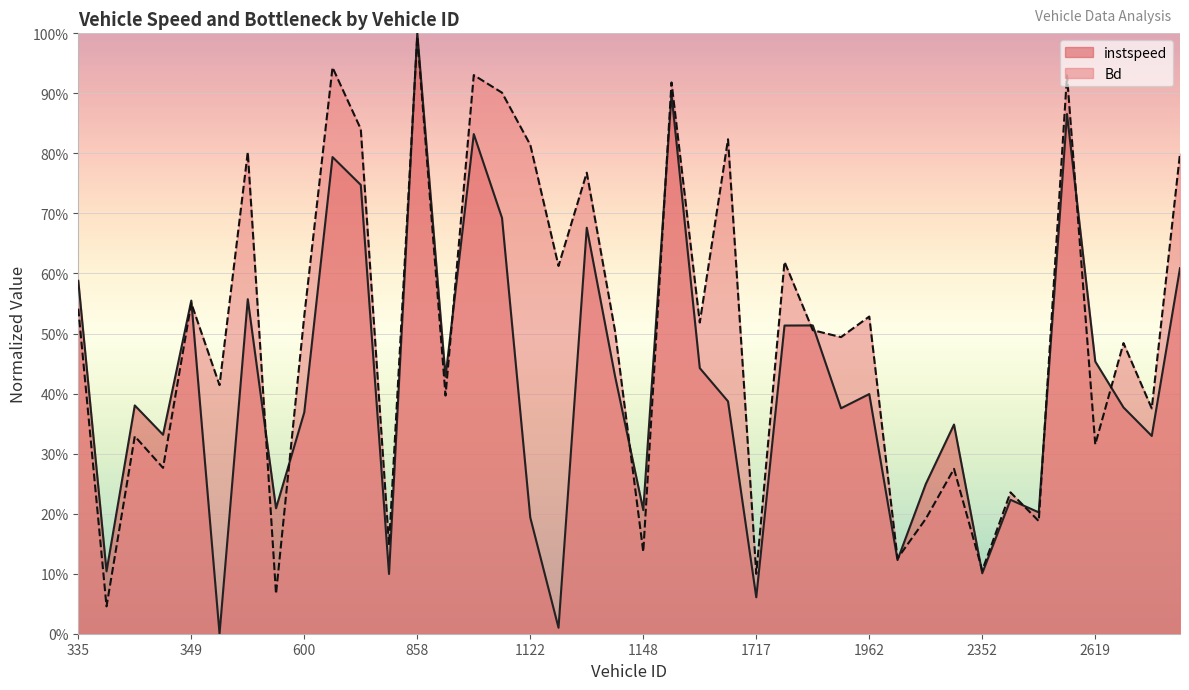

What value does the Bd series have at 1962.0?

0.5